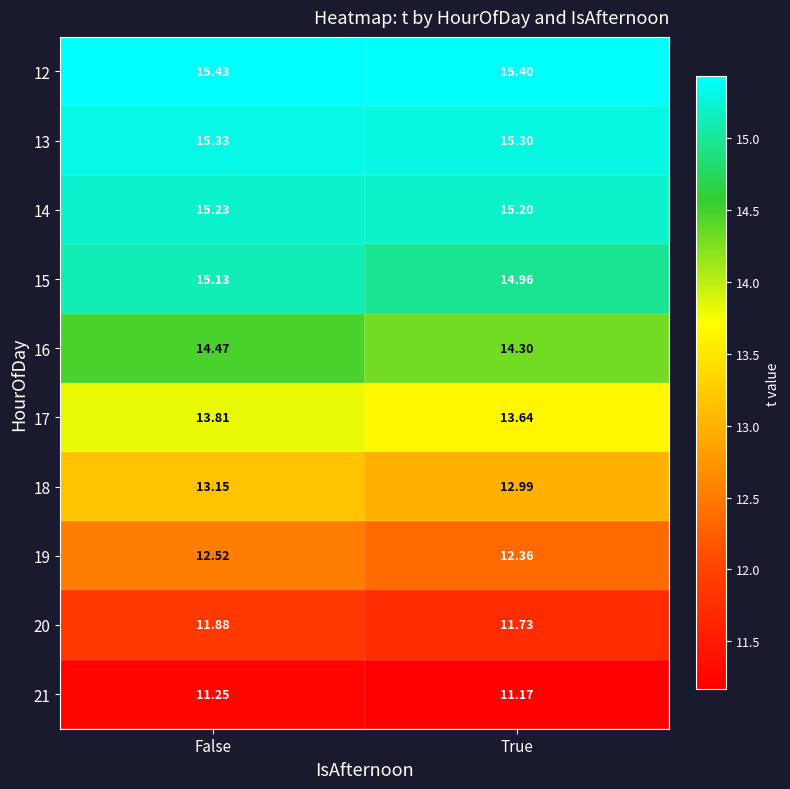

What is the greatest value displayed?

15.4